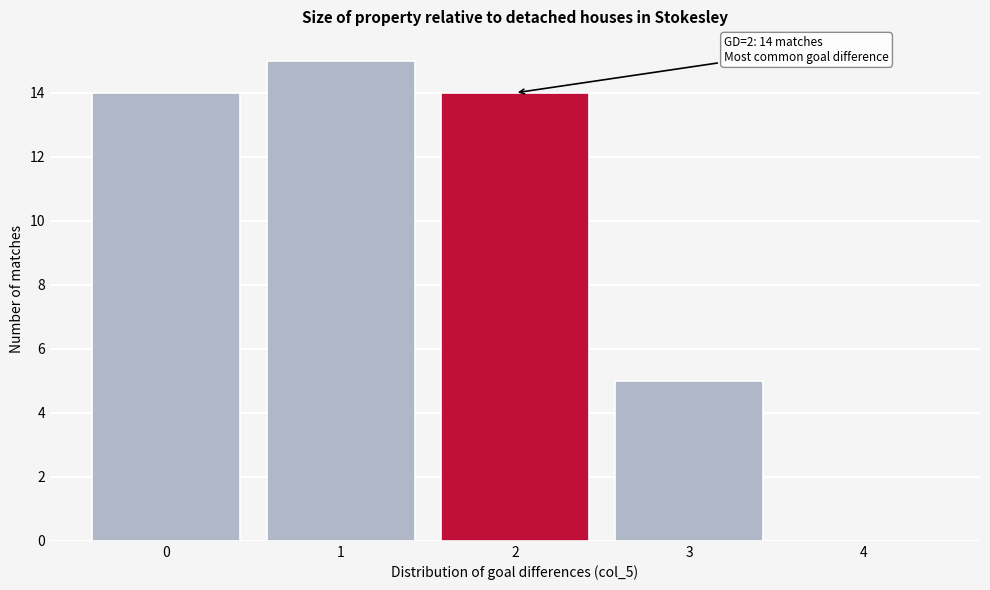

Reading right to left, list all the values displayed in this chart.

4=0	3=5	2=14	1=15	0=14